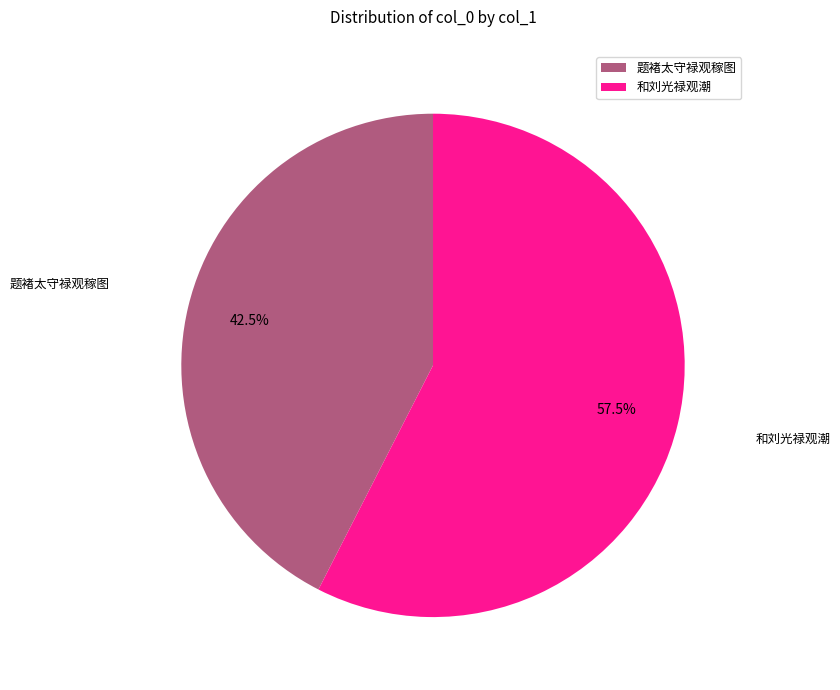

What percentage do 题褚太守禄观稼图 and 和刘光禄观潮 together represent?

100.0%